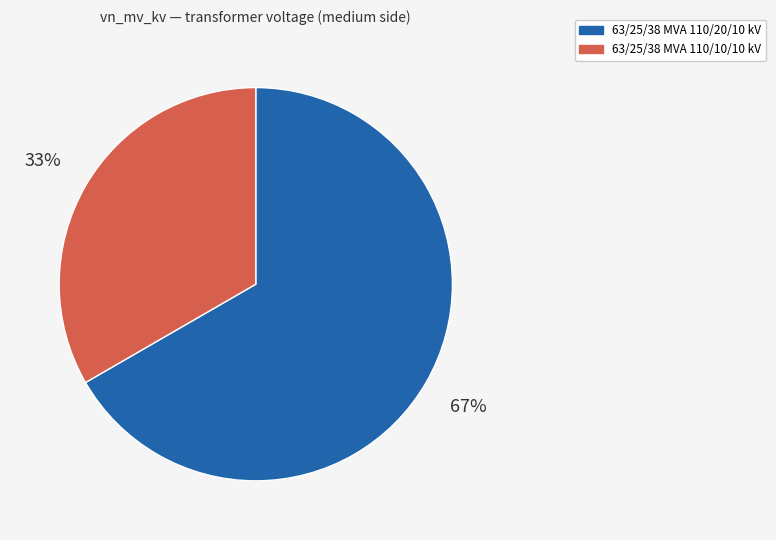

Which category has the biggest portion of the pie?

63/25/38 MVA 110/20/10 kV